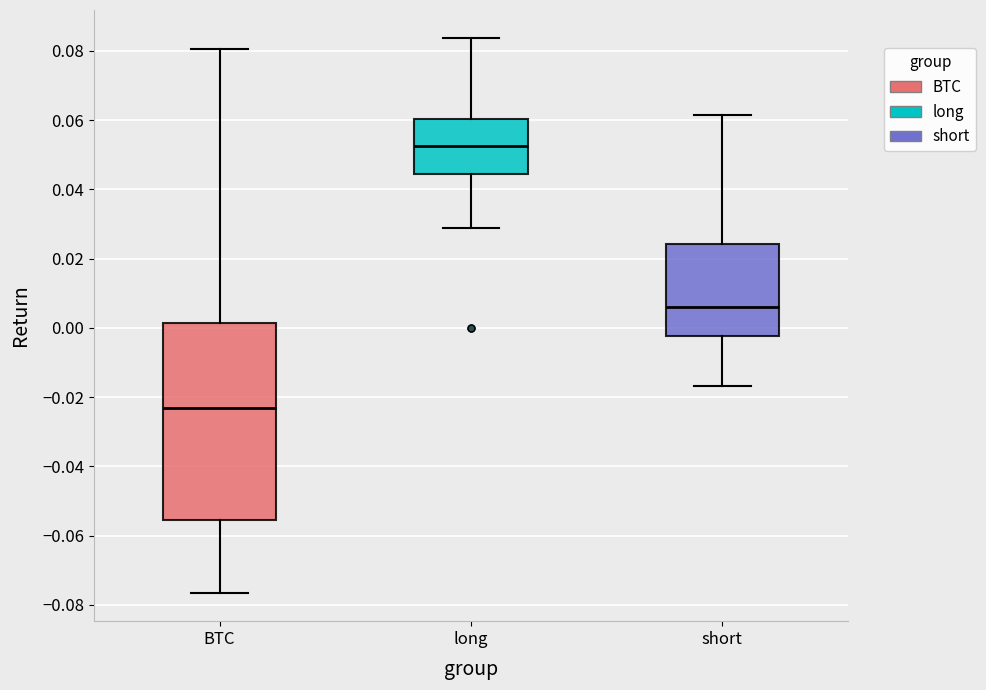

Reading left to right, read every box against the y-axis: the position of its median line, the range the box covers, and the ends of its whiskers. The values are not printed on the chart, so give them approximately, as read against the axis.

BTC: median -0.024, box -0.056 to 0.002, whiskers -0.076 to 0.080
long: median 0.052, box 0.044 to 0.060, whiskers 0.028 to 0.084
short: median 0.006, box -0.002 to 0.024, whiskers -0.016 to 0.062